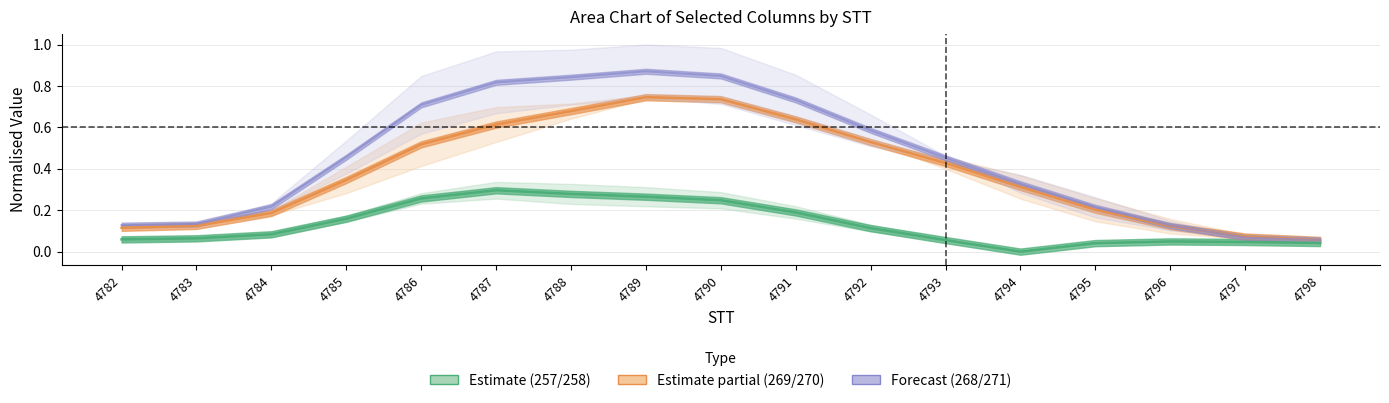

At which category is the sum across all series the highest?

4789